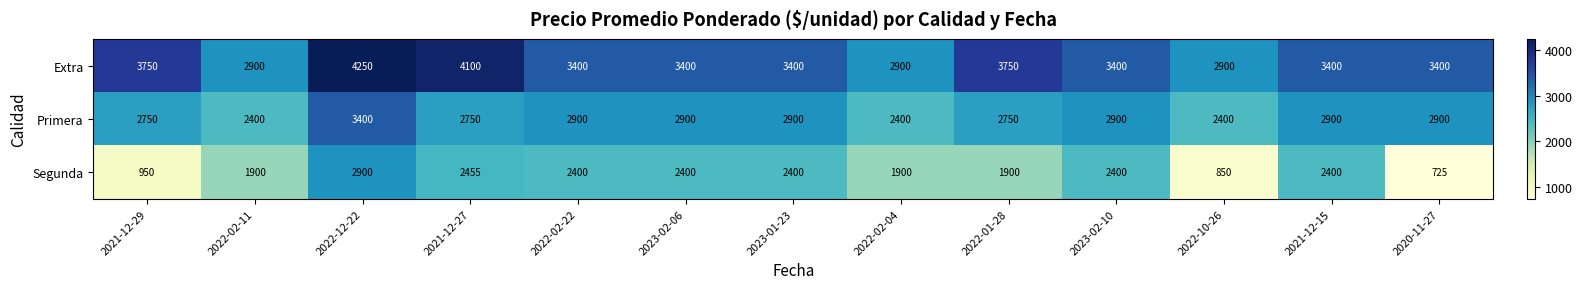

Which label corresponds to the largest value in the chart?

2022-12-22